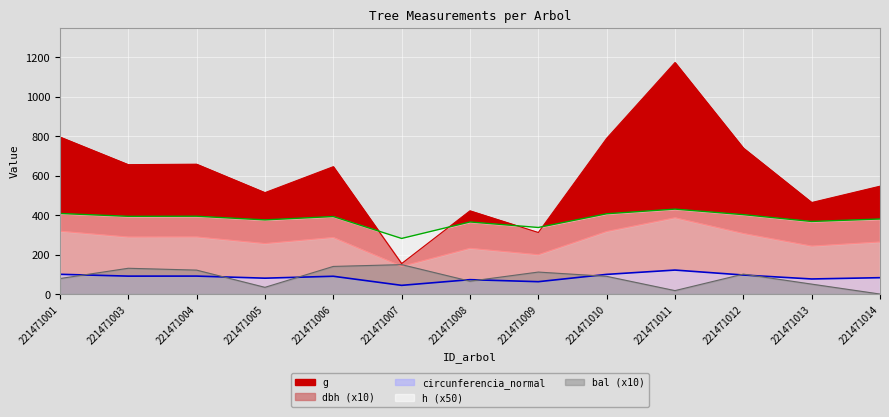

Between 221471007 and 221471011, which series saw the biggest shift?

g